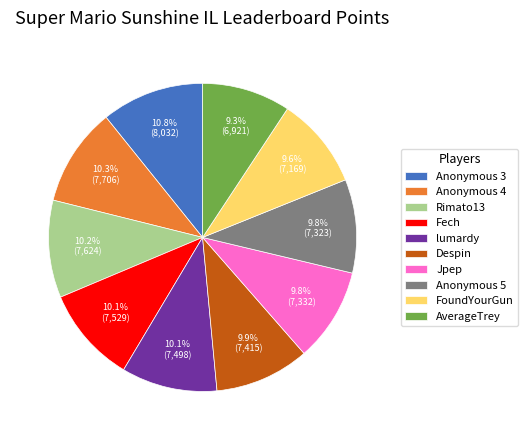

How many slices are in this pie chart?

10